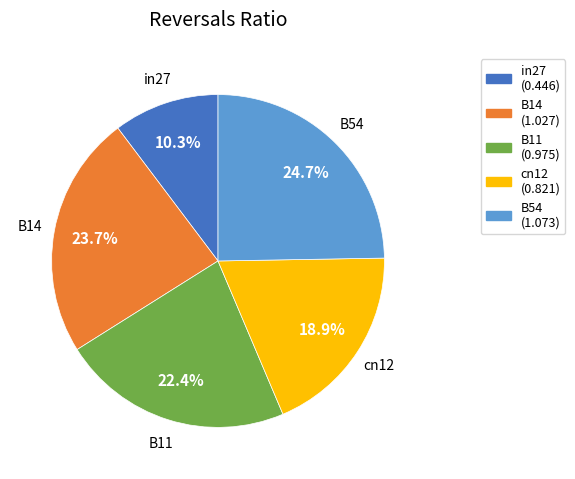

How many segments does this pie chart have?

5